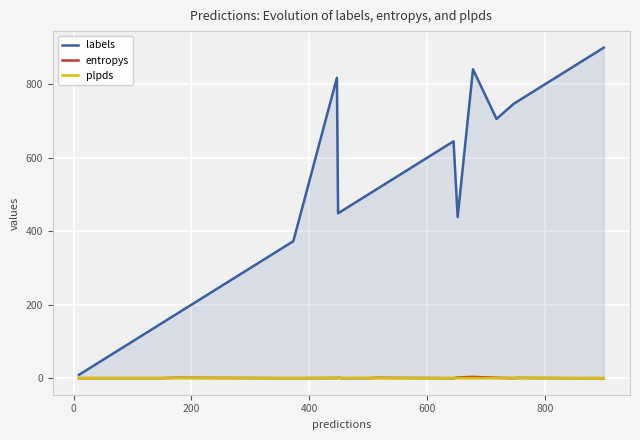

What are all the series names shown in the legend?

labels, entropys, plpds